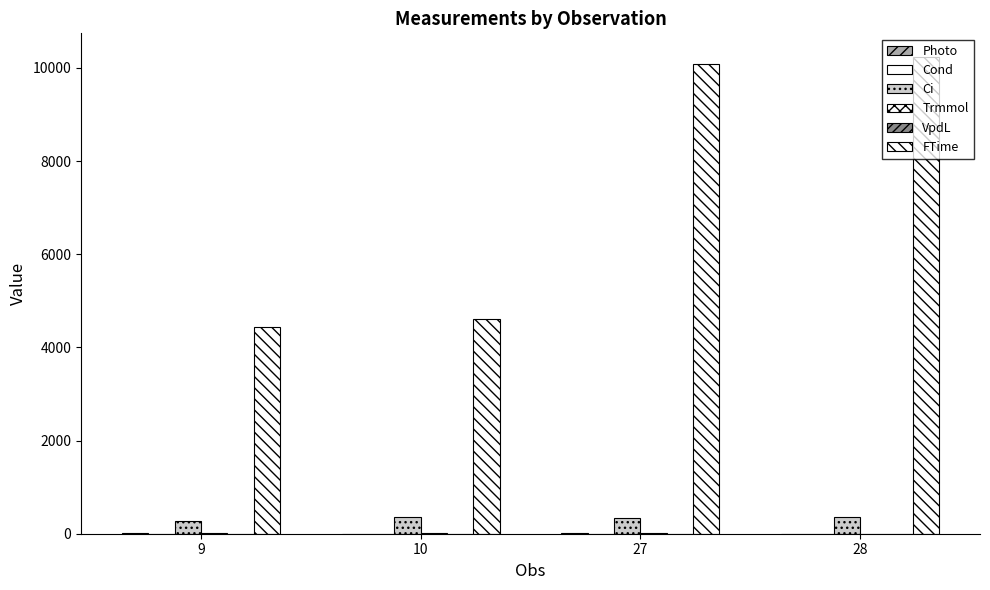

What is the difference between the maximum and minimum values in the Trmmol series?

13.0